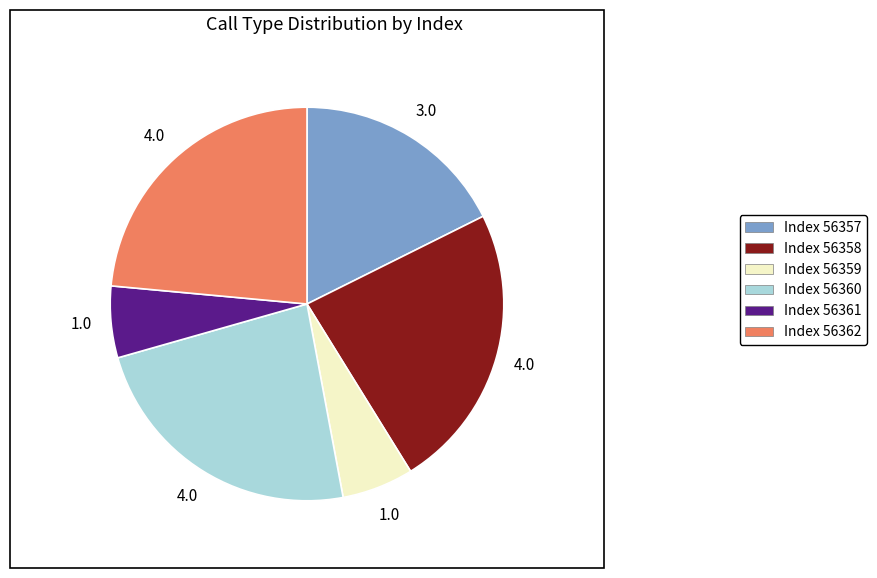

The Index 56359 slice represents 19% of the pie. True or false?

False